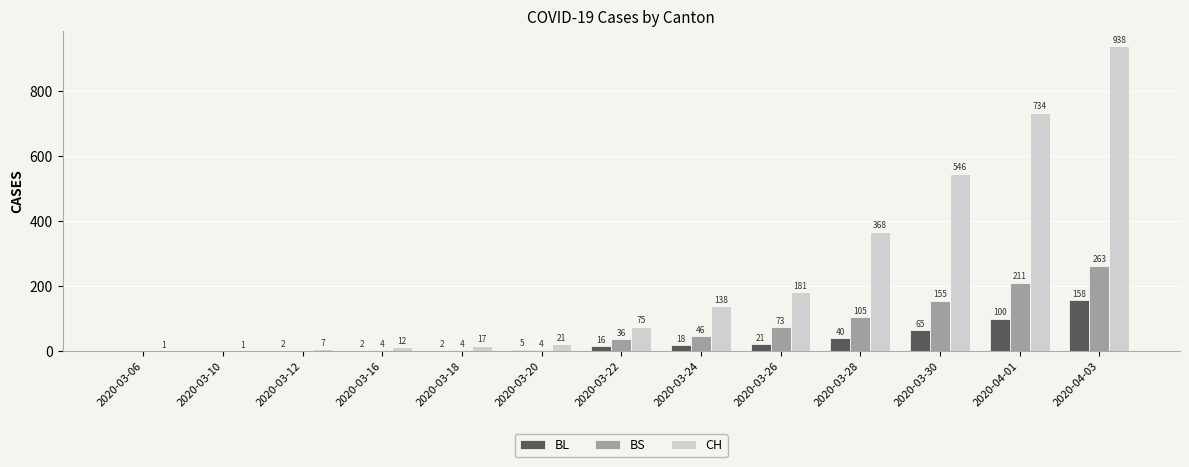

What is the greatest value displayed?

938